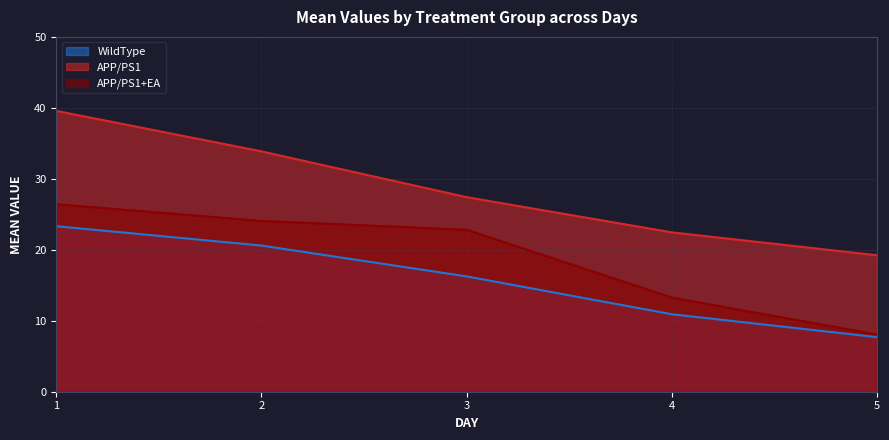

True or false: WildType and APP/PS1 cross at least once.

False